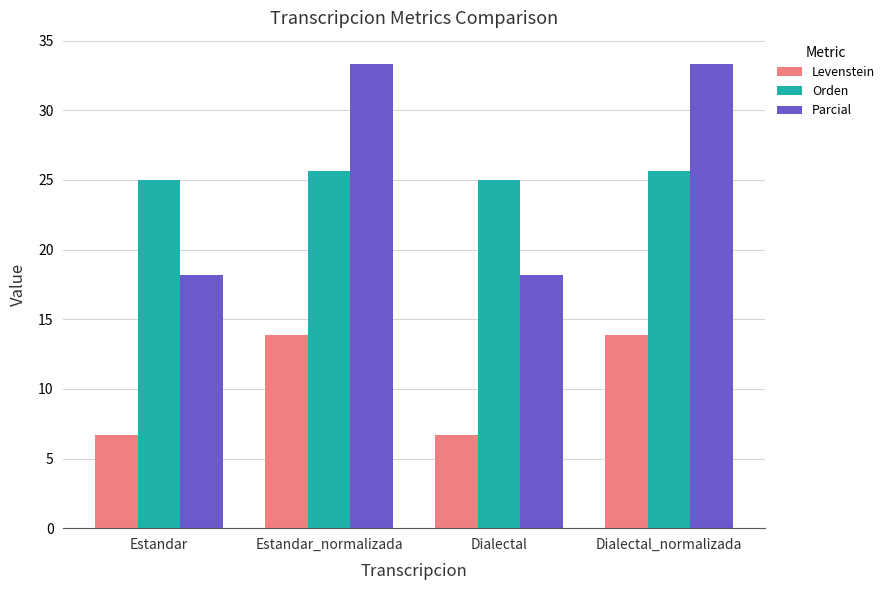

At Dialectal, list the series in order from smallest to largest.

Levenstein, Parcial, Orden